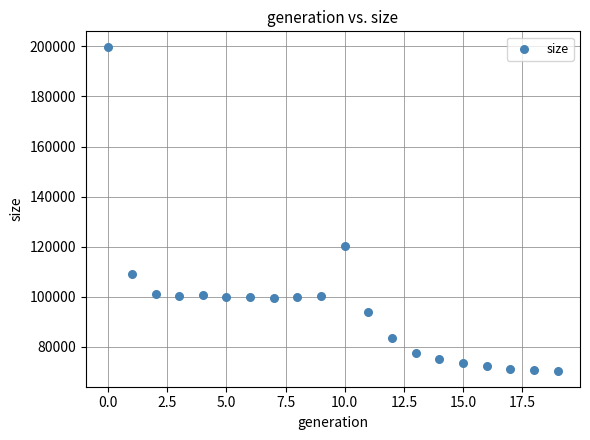

What is the range of Y values (max minus min)?

128966